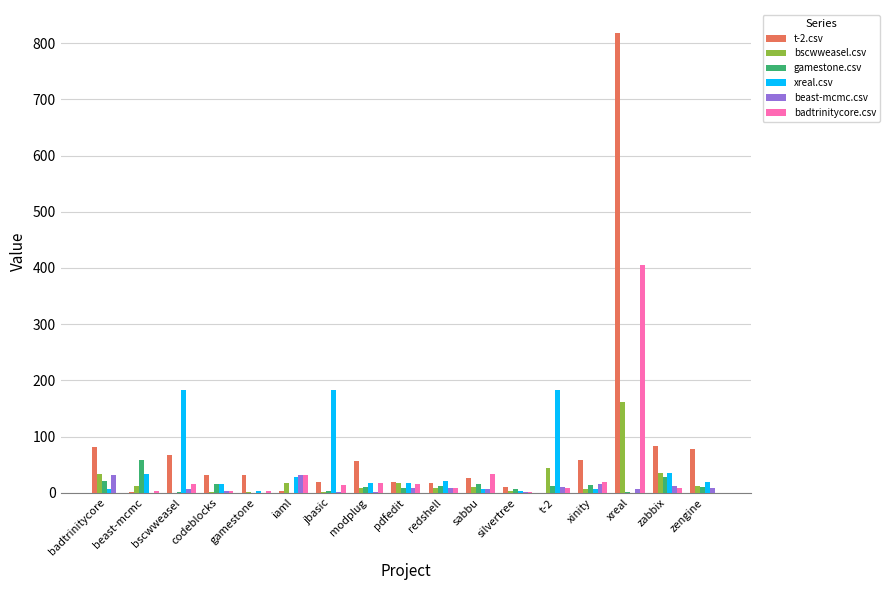

At which category is the sum across all series the highest?

xreal